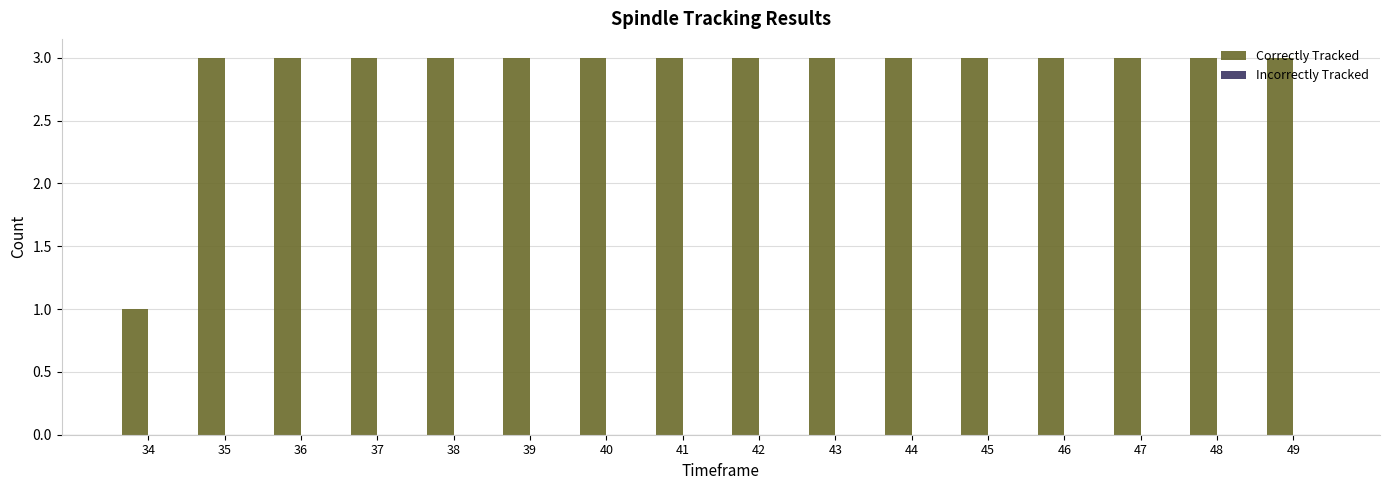

What is the value of the 5th bar from the left?

3